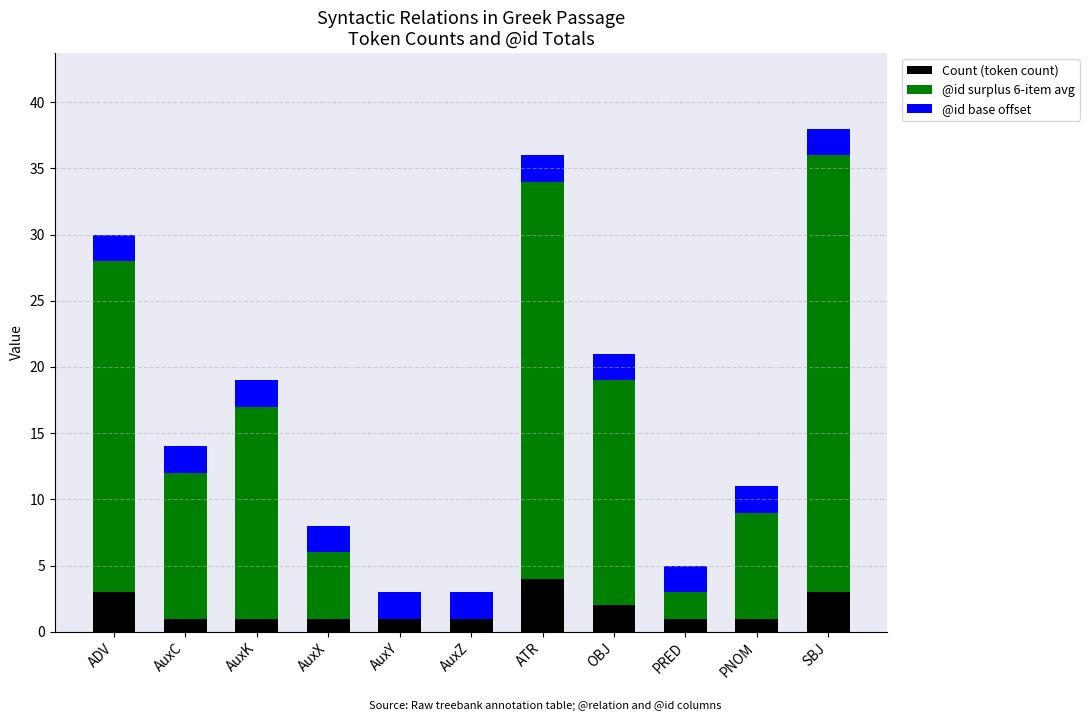

Does the chart contain stacked bars?

Yes